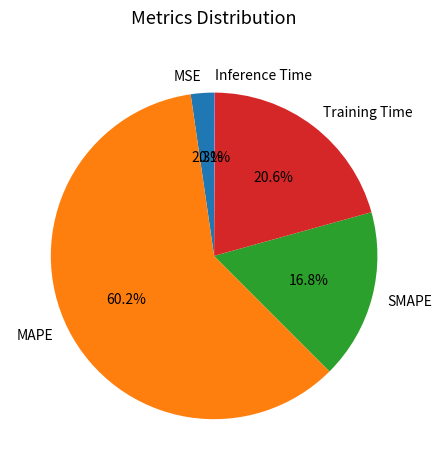

To the nearest percent, what percentage of the pie is MSE?

2%